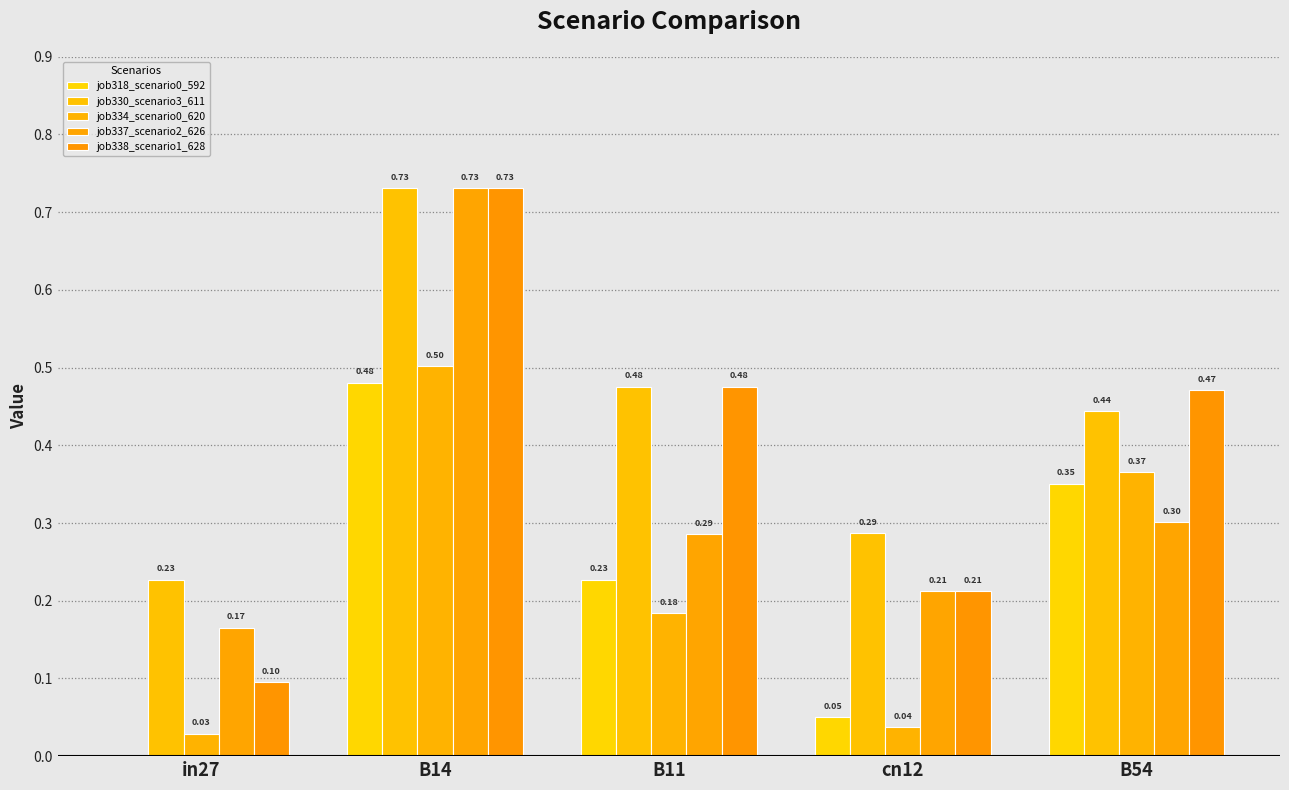

Between in27 and cn12, which series saw the biggest shift?

job338_scenario1_628